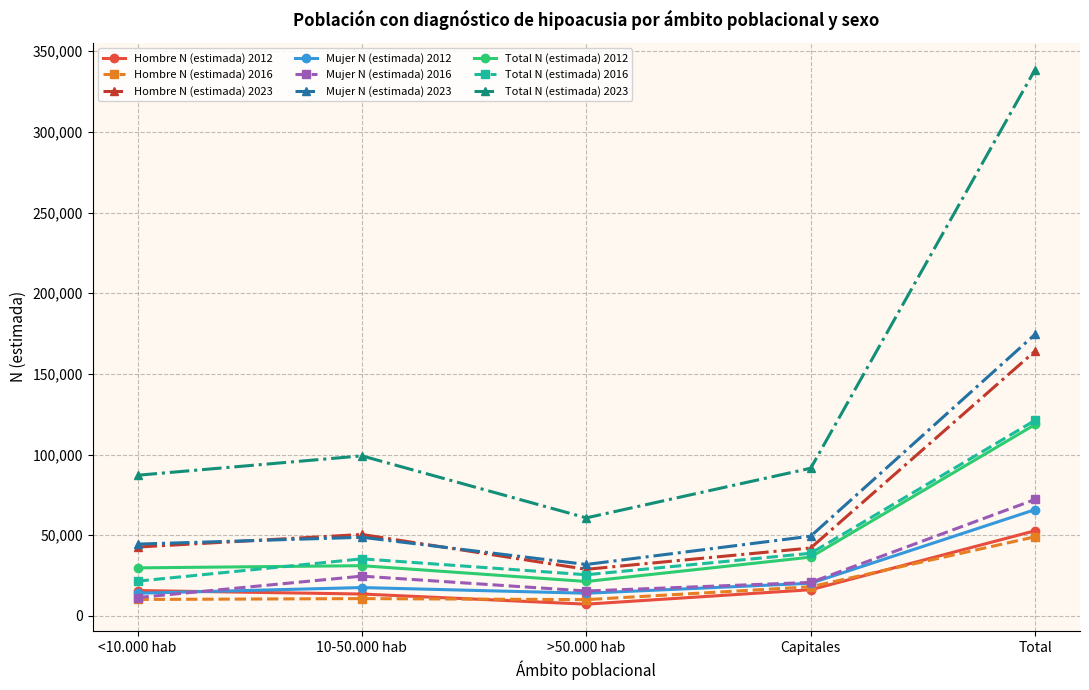

Where is Total N (estimada) 2023 nearest to the value 199685?

10-50.000 hab